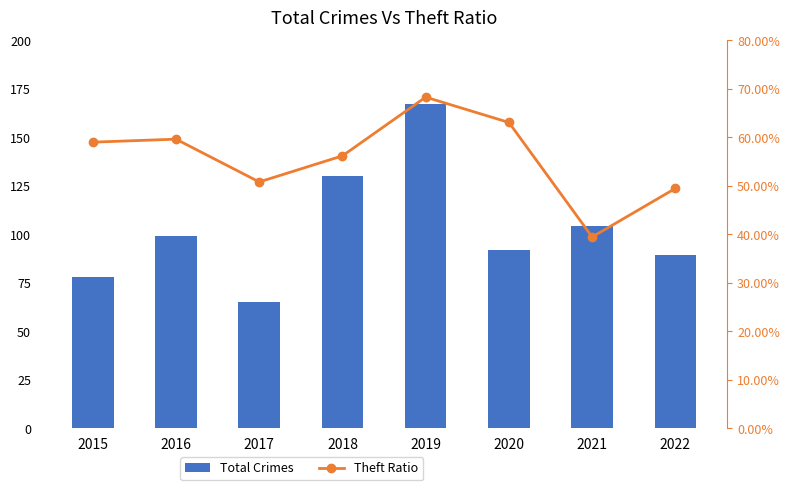

Where does the Total Crimes series first go above 99?

2018